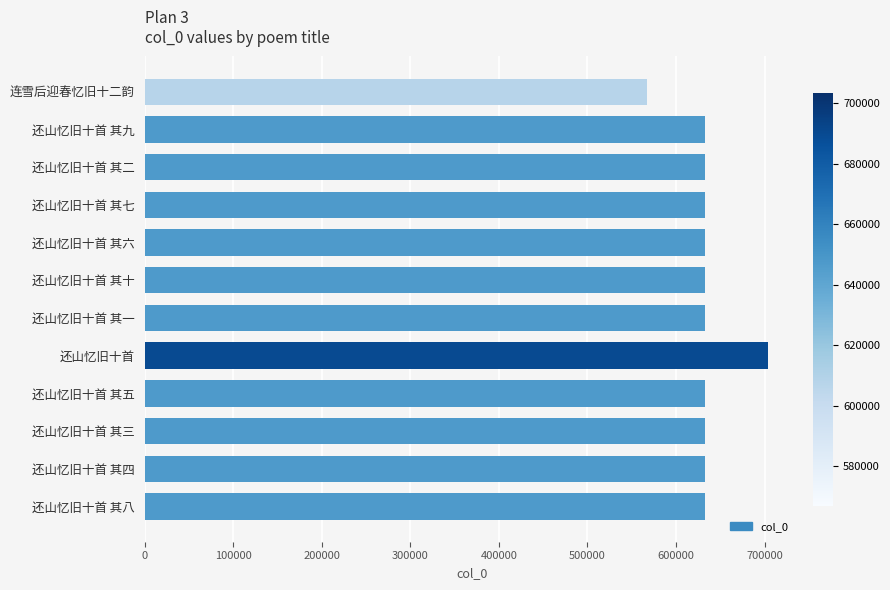

What is the sum of all values?

7598997